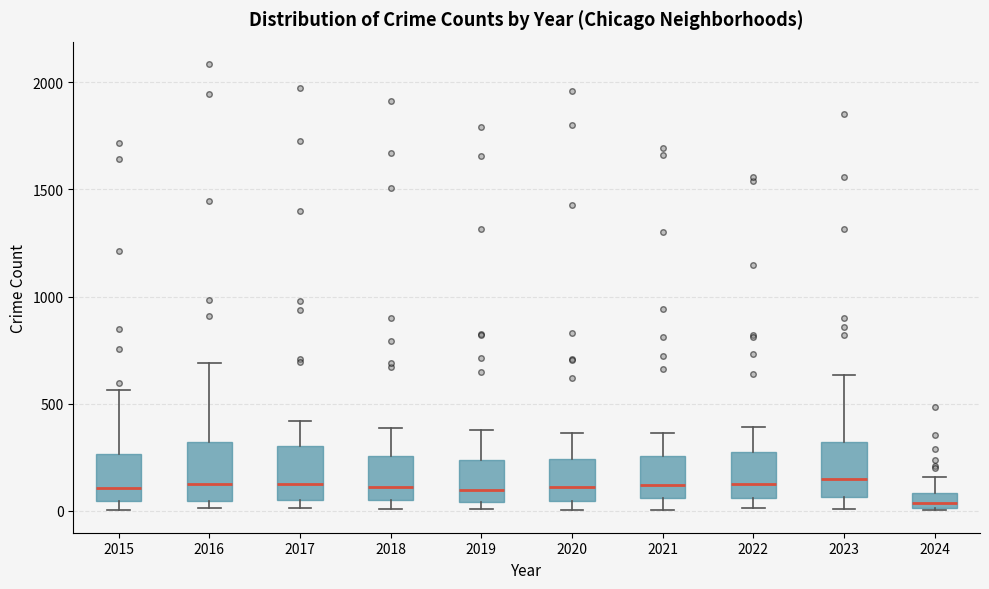

Where does the upper whisker of the box at x = 2024 end on the y-axis? The values are not printed on the chart, so give them approximately, as read against the axis.

150